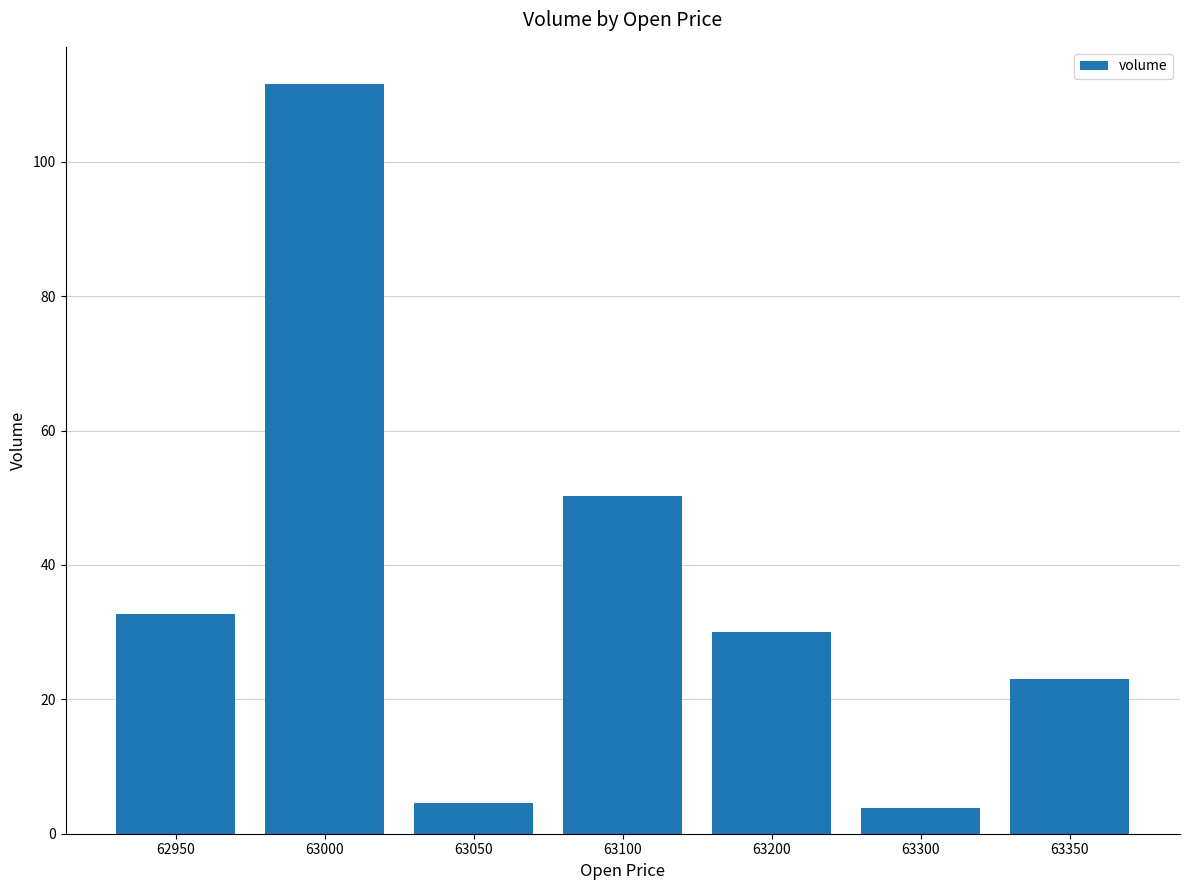

Reading right to left, list all the values displayed in this chart.

23.1	3.8	30.0	50.3	4.5	111.5	32.6